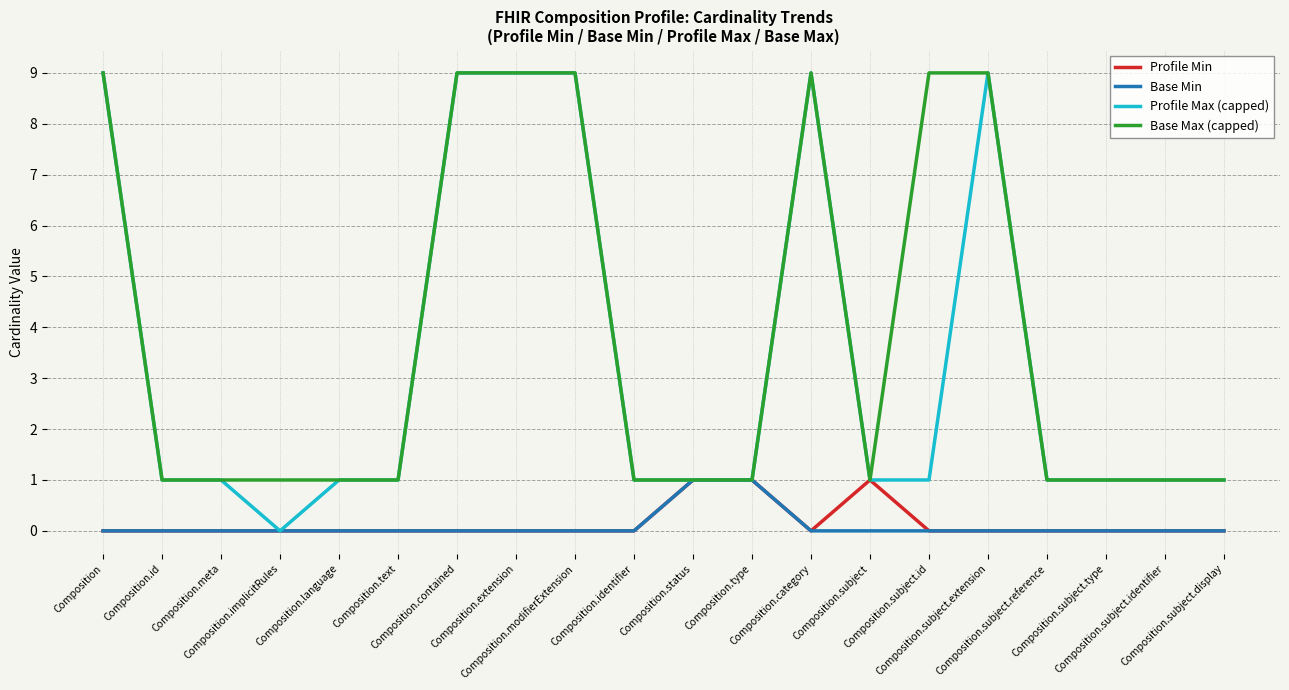

Reading right to left, extract all data points from this chart.

Profile Min: Composition.subject.display=0	Composition.subject.identifier=0	Composition.subject.type=0	Composition.subject.reference=0	Composition.subject.extension=0	Composition.subject.id=0	Composition.subject=1	Composition.category=0	Composition.type=1	Composition.status=1	Composition.identifier=0	Composition.modifierExtension=0	Composition.extension=0	Composition.contained=0	Composition.text=0	Composition.language=0	Composition.implicitRules=0	Composition.meta=0	Composition.id=0	Composition=0
Base Min: Composition.subject.display=0	Composition.subject.identifier=0	Composition.subject.type=0	Composition.subject.reference=0	Composition.subject.extension=0	Composition.subject.id=0	Composition.subject=0	Composition.category=0	Composition.type=1	Composition.status=1	Composition.identifier=0	Composition.modifierExtension=0	Composition.extension=0	Composition.contained=0	Composition.text=0	Composition.language=0	Composition.implicitRules=0	Composition.meta=0	Composition.id=0	Composition=0
Profile Max (capped): Composition.subject.display=1	Composition.subject.identifier=1	Composition.subject.type=1	Composition.subject.reference=1	Composition.subject.extension=9	Composition.subject.id=1	Composition.subject=1	Composition.category=9	Composition.type=1	Composition.status=1	Composition.identifier=1	Composition.modifierExtension=9	Composition.extension=9	Composition.contained=9	Composition.text=1	Composition.language=1	Composition.implicitRules=0	Composition.meta=1	Composition.id=1	Composition=9
Base Max (capped): Composition.subject.display=1	Composition.subject.identifier=1	Composition.subject.type=1	Composition.subject.reference=1	Composition.subject.extension=9	Composition.subject.id=9	Composition.subject=1	Composition.category=9	Composition.type=1	Composition.status=1	Composition.identifier=1	Composition.modifierExtension=9	Composition.extension=9	Composition.contained=9	Composition.text=1	Composition.language=1	Composition.implicitRules=1	Composition.meta=1	Composition.id=1	Composition=9